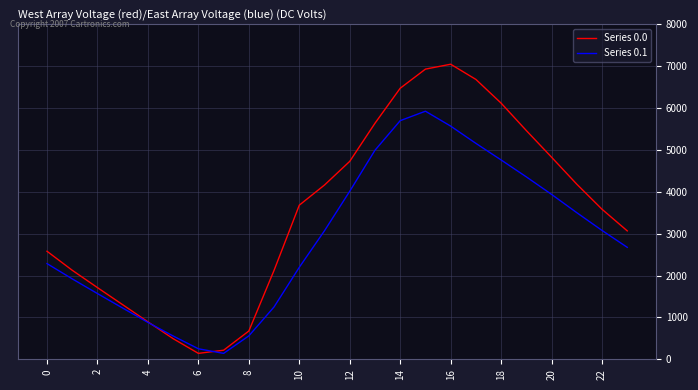

Which series has the widest spread of values?

Series 0.0